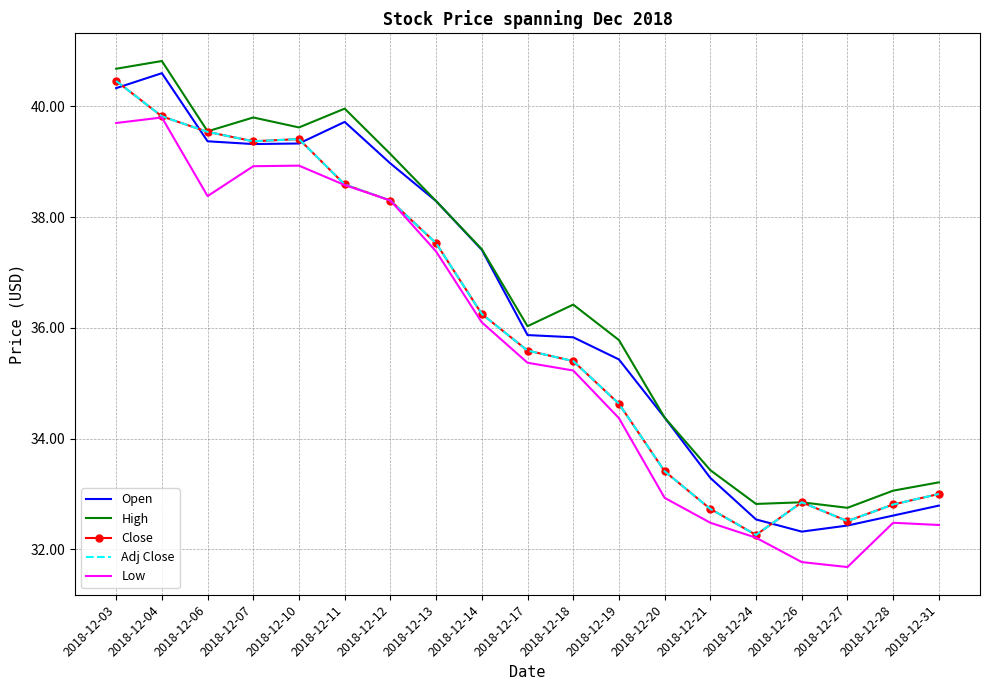

How many categories are shown in the chart?

19